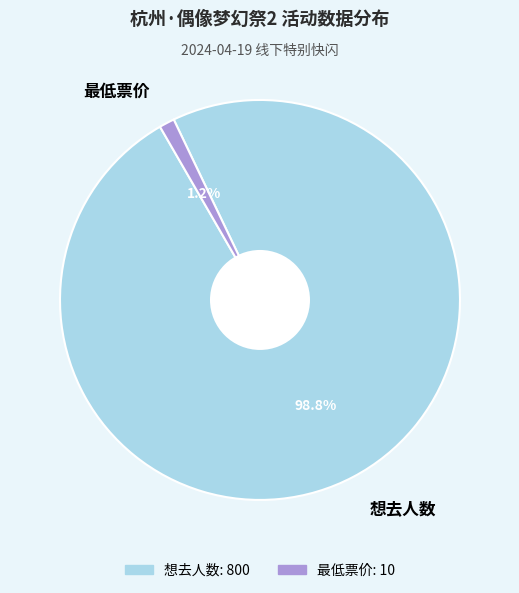

Is the sum of 最低票价 and 想去人数 greater than half?

Yes